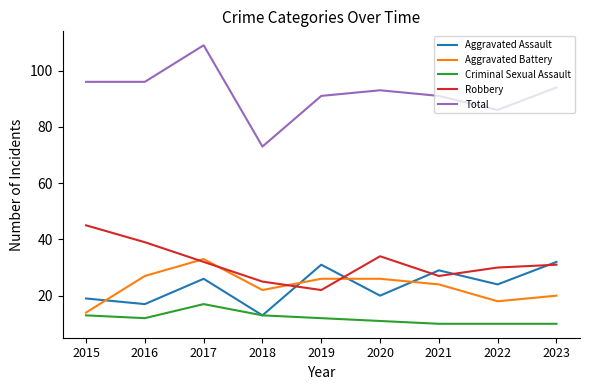

What is the average value of the Robbery series?

32